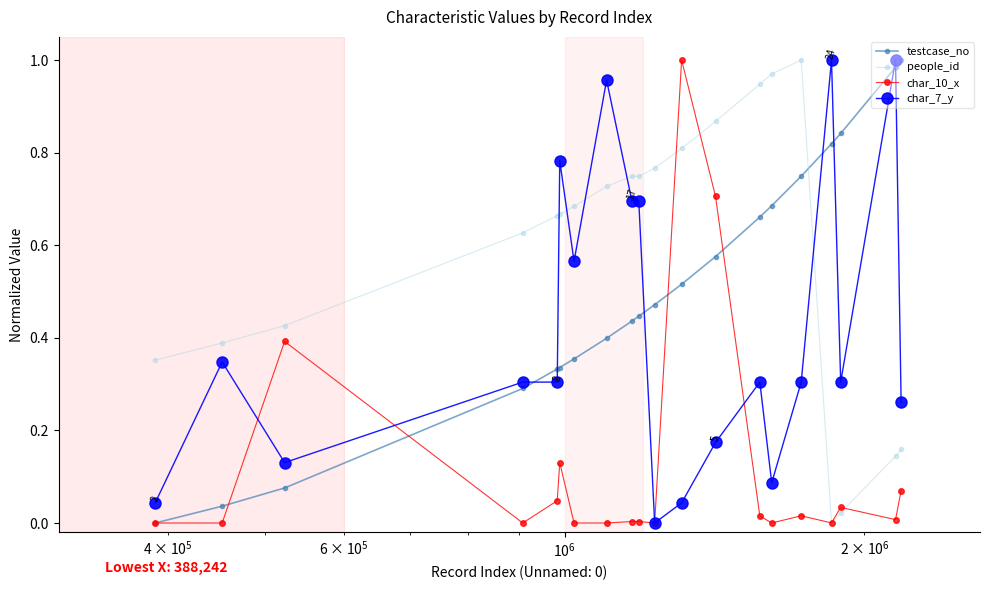

Which series has the largest total across all categories?

people_id